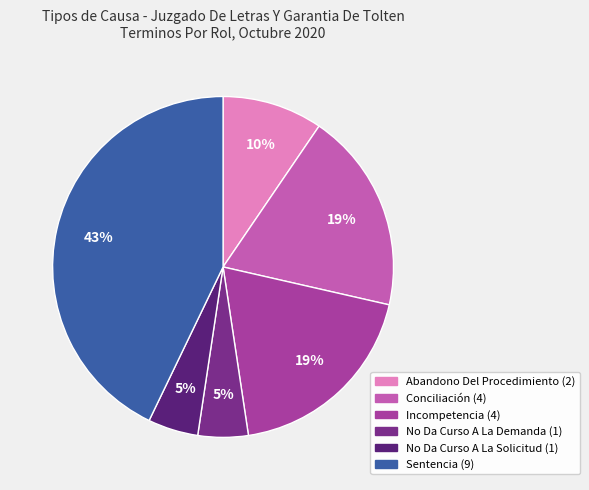

Do Sentencia and Conciliación together represent more than half of the pie?

Yes